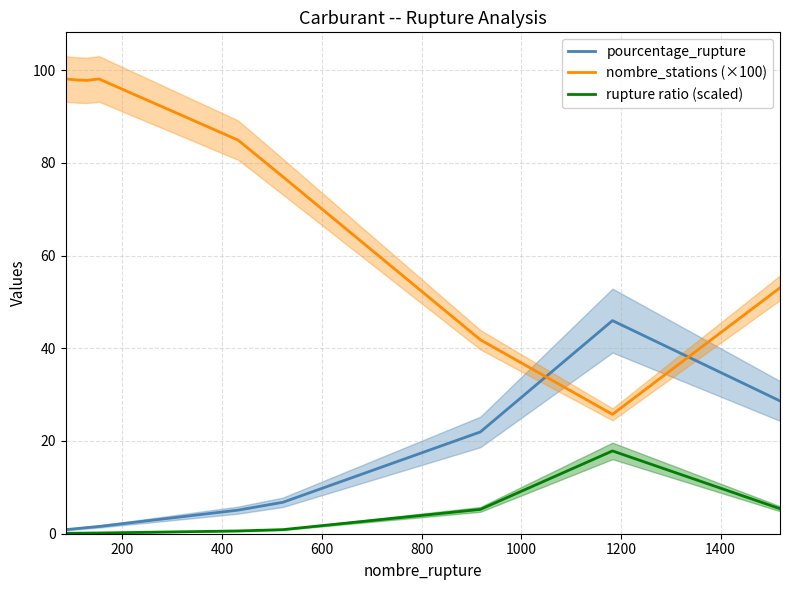

Which series ends up on top after the final intersection of nombre_stations (×100) and pourcentage_rupture?

nombre_stations (×100)